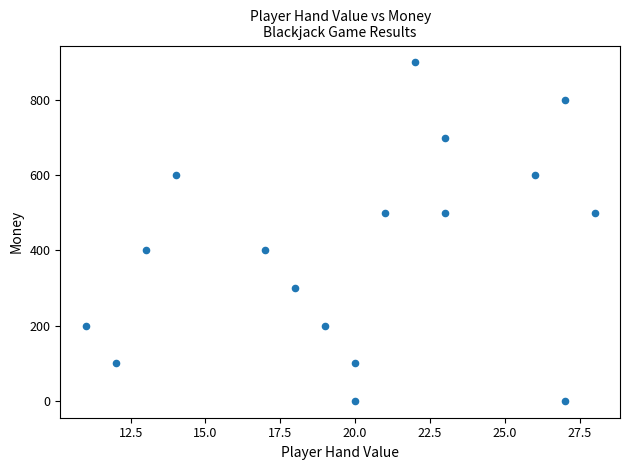

What is the range of Y values (max minus min)?

900